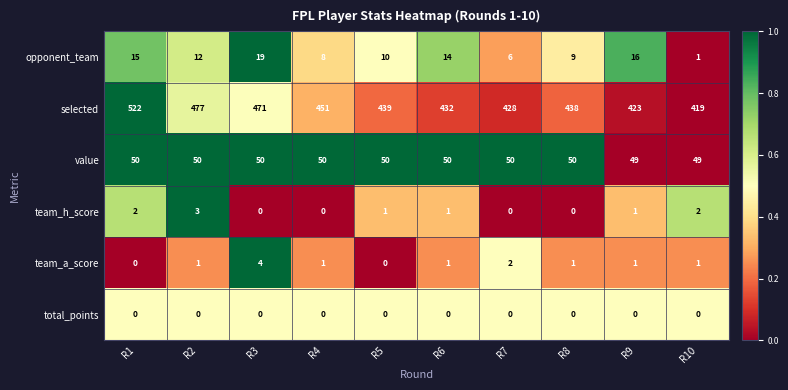

Read the value value at R1.

50